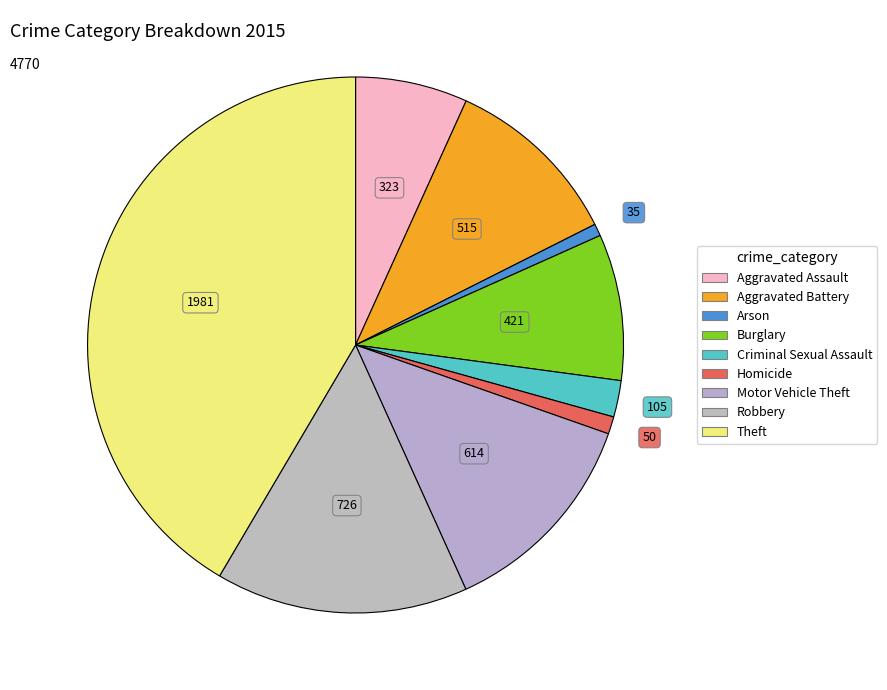

To the nearest percent, what is the average slice percentage?

11%